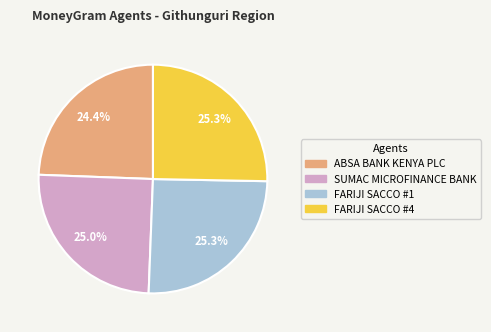

True or false: FARIJI SACCO #1 accounts for 25% of the total.

True